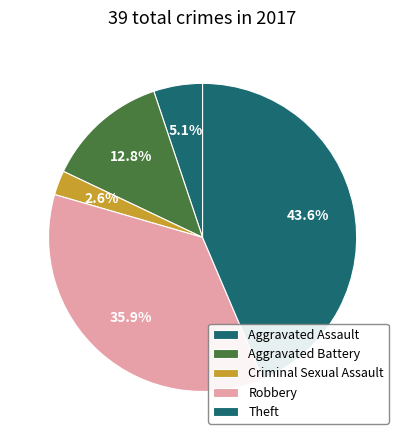

Count the number of slices in the pie.

5